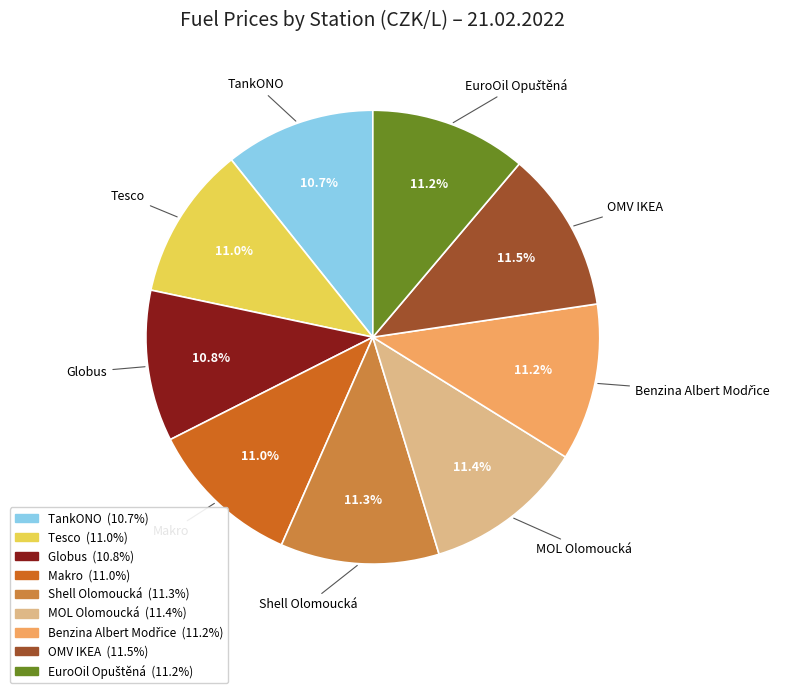

Is it true that Shell Olomoucká is 11% of the pie?

True